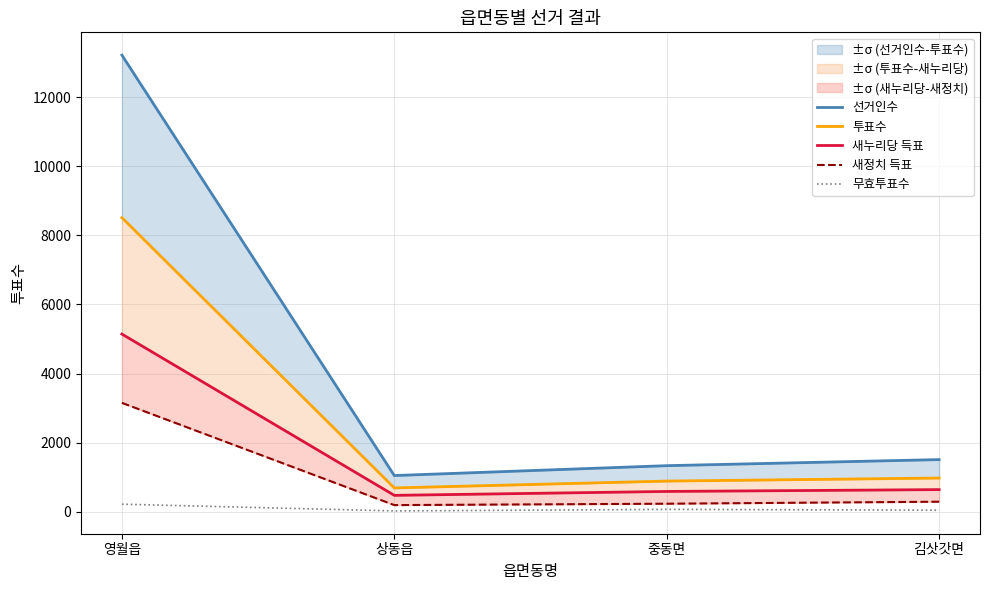

Is it true that 투표수 equals 1187 at 상동읍?

False